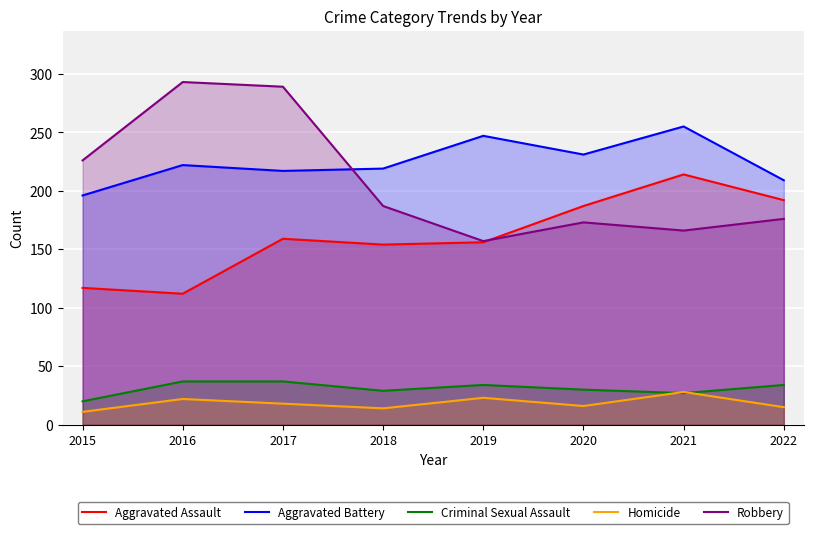

Reading left to right, what are all the values shown in this chart?

Aggravated Assault: 2015=117	2016=112	2017=159	2018=154	2019=156	2020=187	2021=214	2022=192
Aggravated Battery: 2015=196	2016=222	2017=217	2018=219	2019=247	2020=231	2021=255	2022=209
Criminal Sexual Assault: 2015=20	2016=37	2017=37	2018=29	2019=34	2020=30	2021=27	2022=34
Homicide: 2015=11	2016=22	2017=18	2018=14	2019=23	2020=16	2021=28	2022=15
Robbery: 2015=226	2016=293	2017=289	2018=187	2019=157	2020=173	2021=166	2022=176